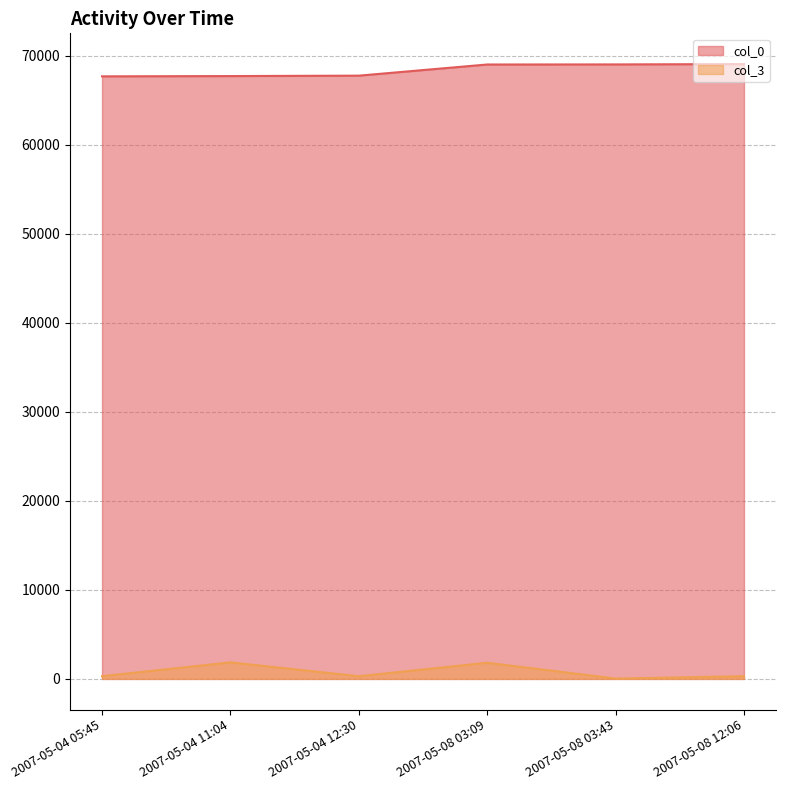

At which category is the sum across all series the highest?

2007-05-08 03:09